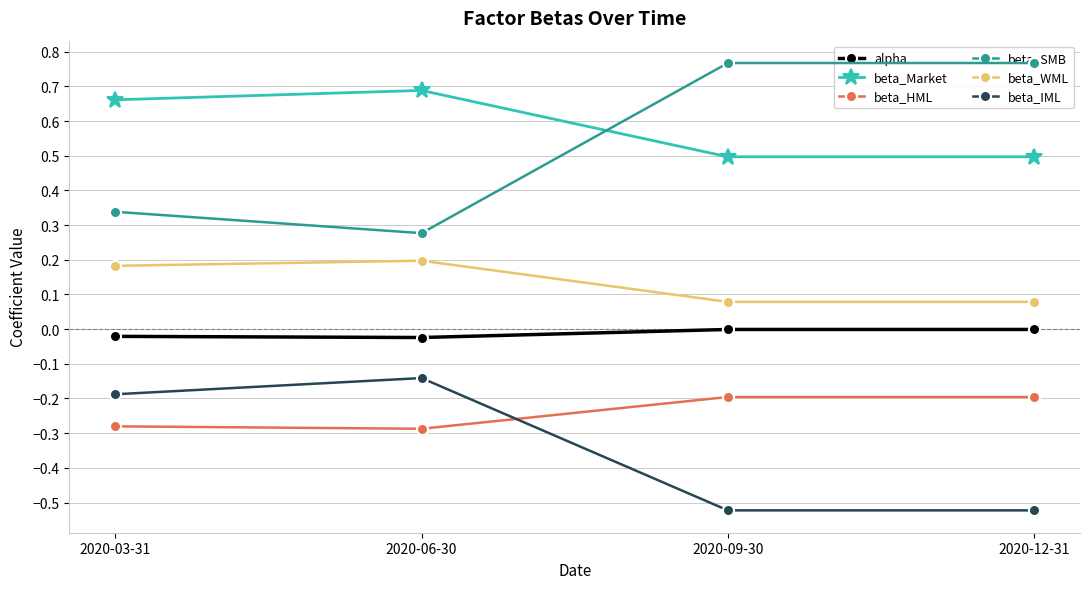

What is the sum of the beta_IML values at 2020-09-30 and 2020-03-31?

-0.7